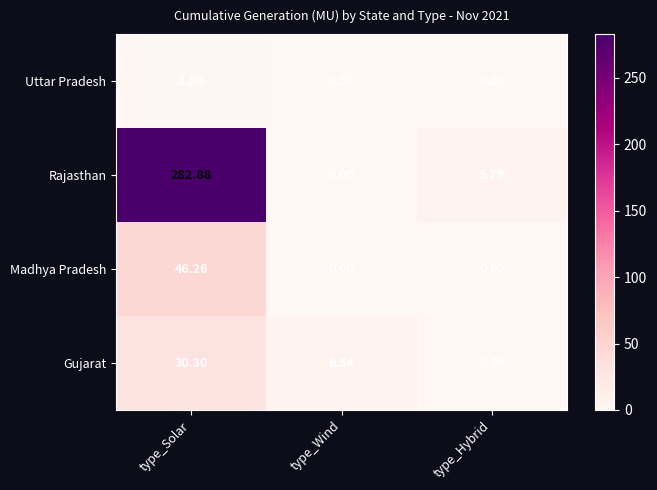

How many data points does each series have?

3